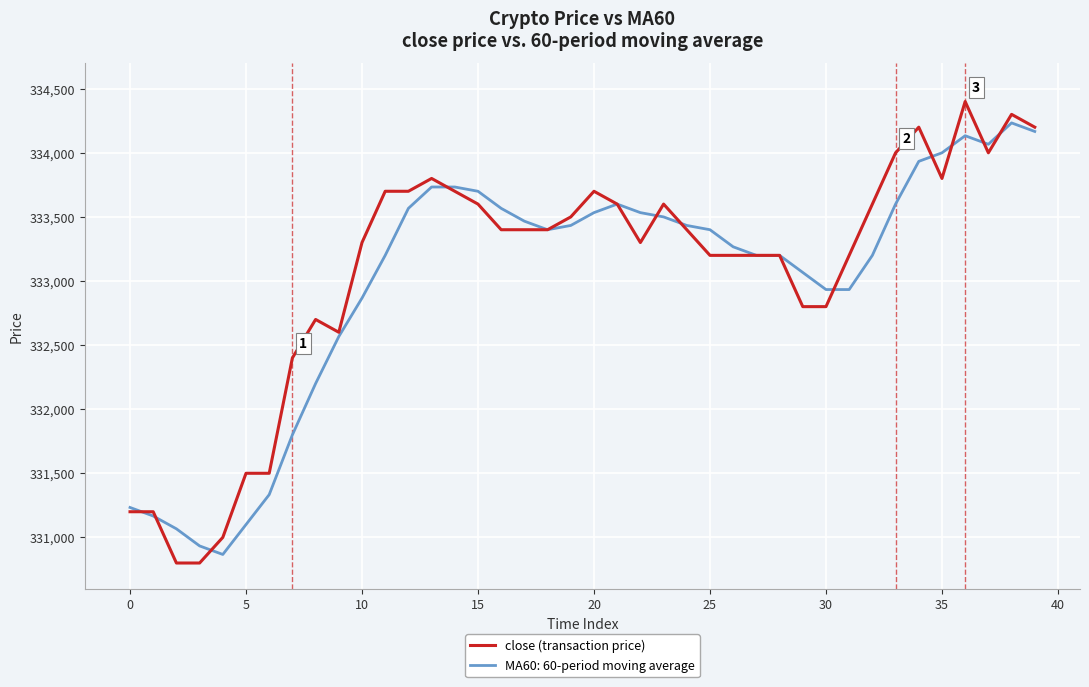

What is the maximum value for MA60: 60-period moving average?

334233.3